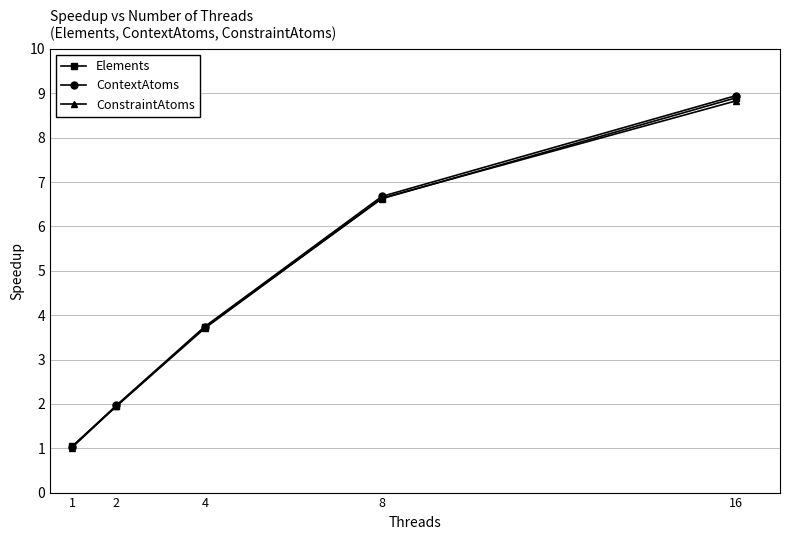

What is the difference between the second highest and second lowest values in the ContextAtoms series?

4.7